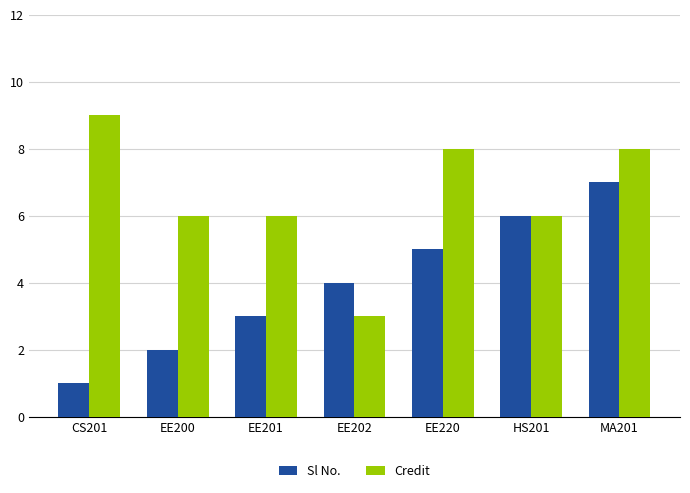

How many bars are there in each group?

2